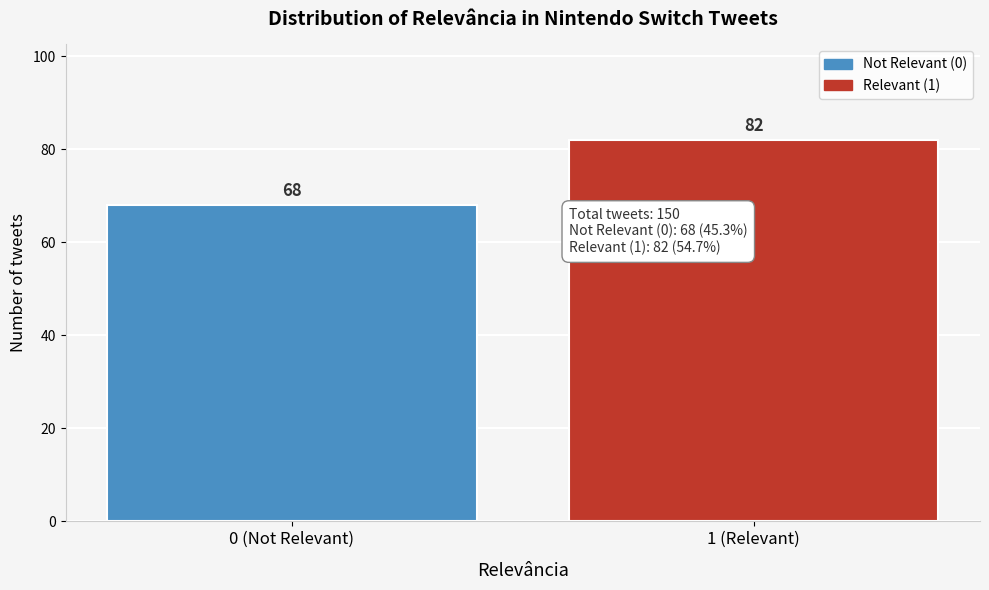

Reading left to right, list all the values displayed in this chart.

68	82